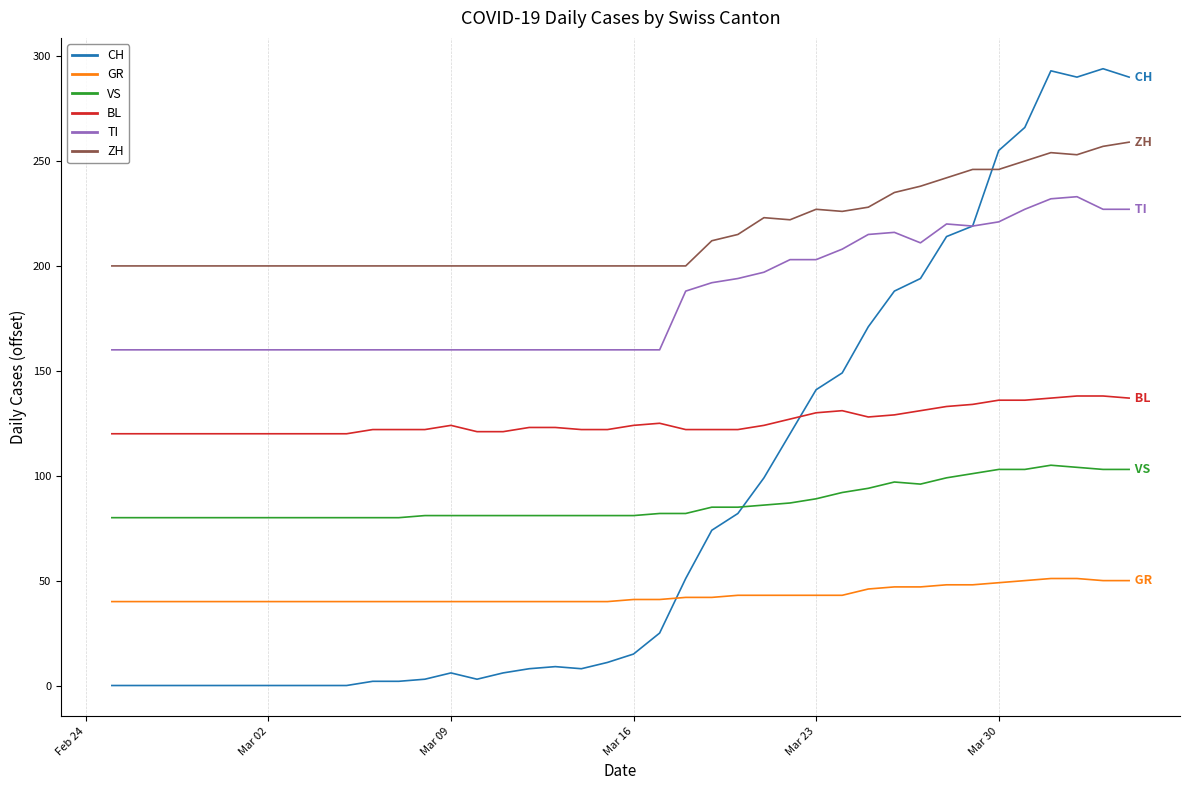

How many categories are shown in the chart?

40